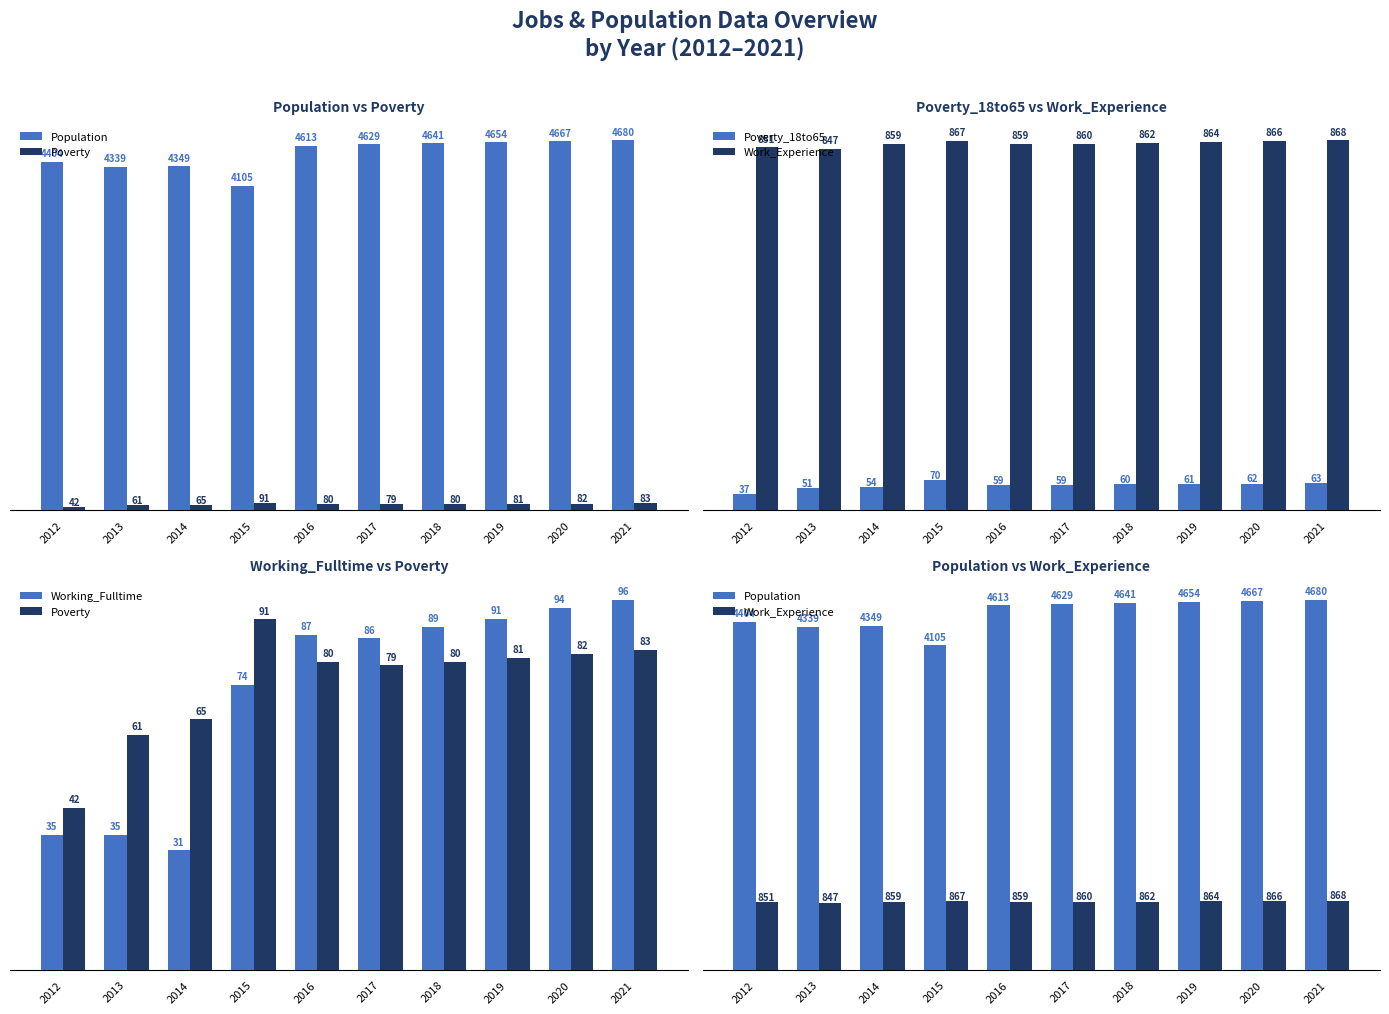

Reading left to right, extract all data points from this chart.

Population: 2012=4404	2013=4339	2014=4349	2015=4105	2016=4613	2017=4629	2018=4641	2019=4654	2020=4667	2021=4680
Poverty: 2012=42	2013=61	2014=65	2015=91	2016=80	2017=79	2018=80	2019=81	2020=82	2021=83
Poverty_18to65: 2012=37	2013=51	2014=54	2015=70	2016=59	2017=59	2018=60	2019=61	2020=62	2021=63
Work_Experience: 2012=851	2013=847	2014=859	2015=867	2016=859	2017=860	2018=862	2019=864	2020=866	2021=868
Working_Fulltime: 2012=35	2013=35	2014=31	2015=74	2016=87	2017=86	2018=89	2019=91	2020=94	2021=96